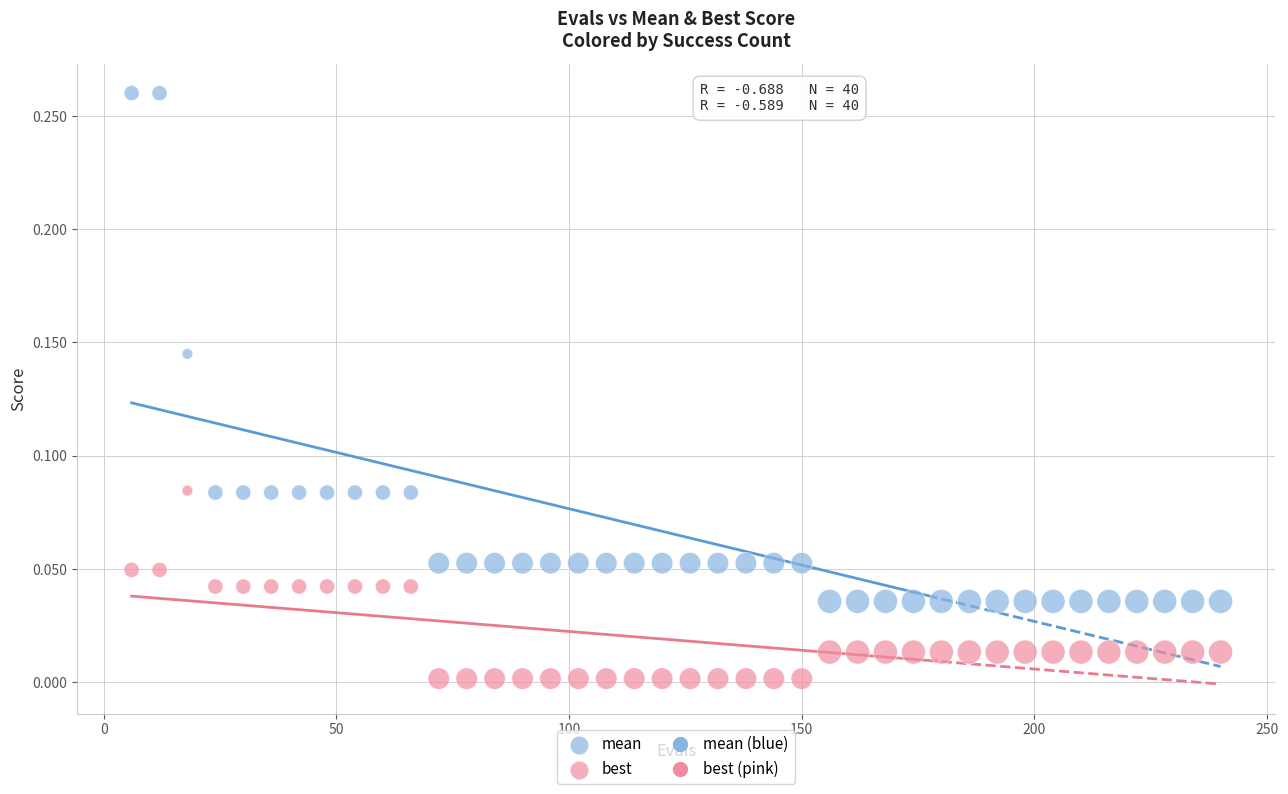

Across all data points, what is the range of X values (max minus min)?

234.0